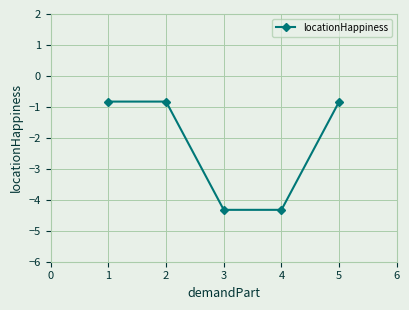

What is the value of the 2nd point from the left?

-0.8